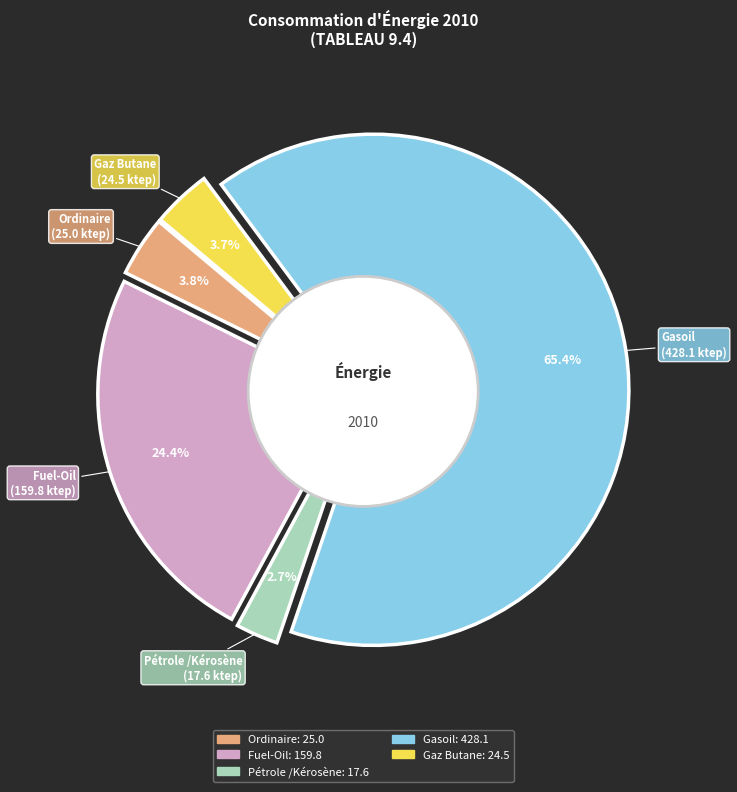

How many segments does this pie chart have?

5